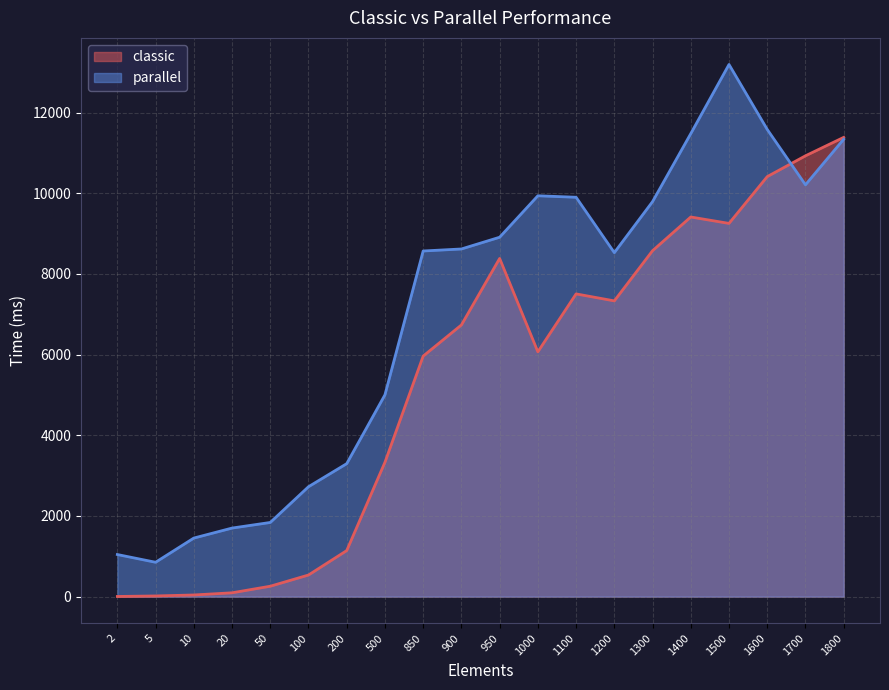

Which category has the lowest value across all series?

2